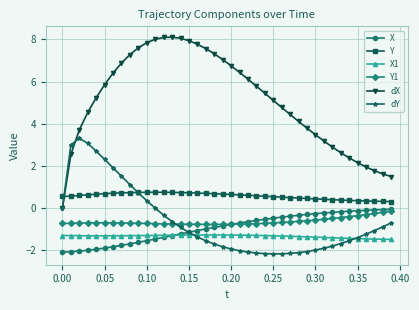

True or false: Y has more than 0 interior local peaks.

True